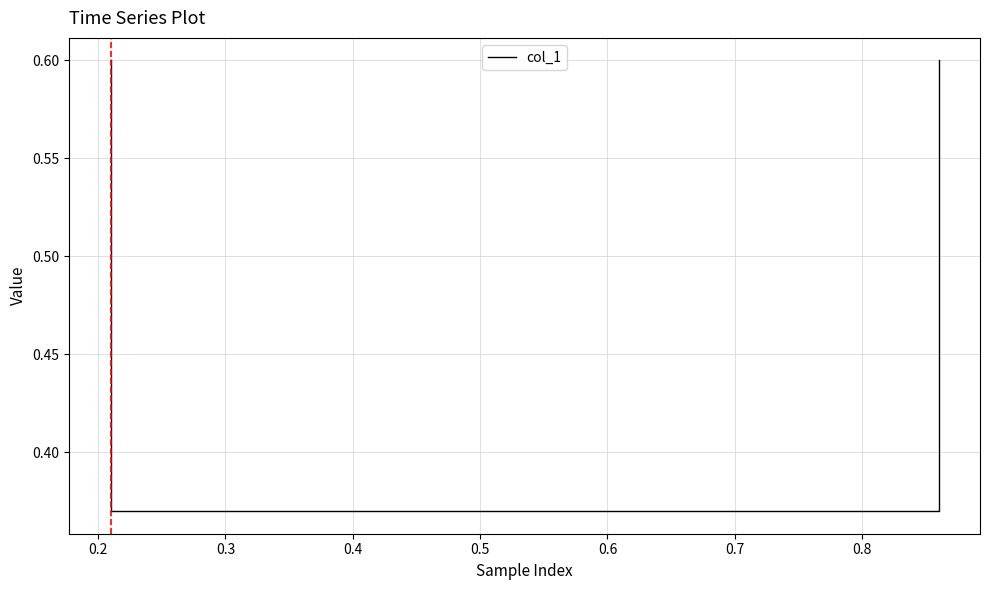

Count the values in the range 0 to 1.

4